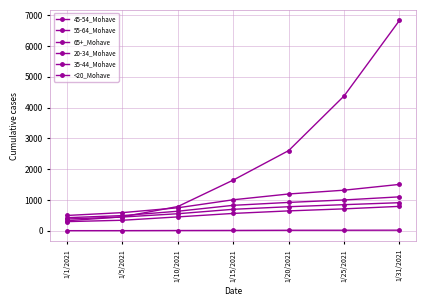

True or false: 45-54_Mohave and <20_Mohave cross at least once.

False